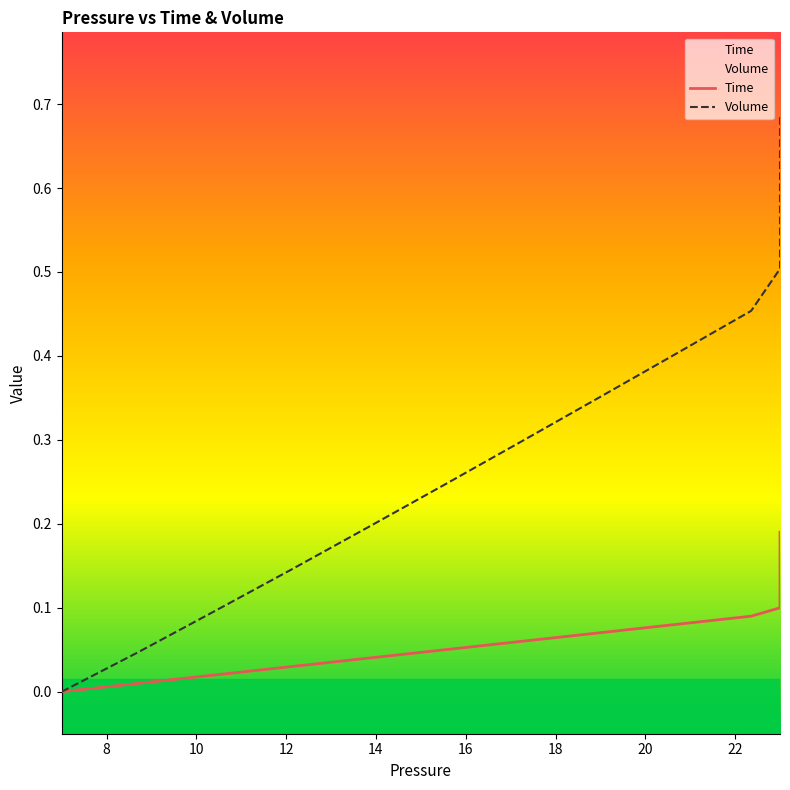

True or false: Volume and Time intersect in this chart.

False